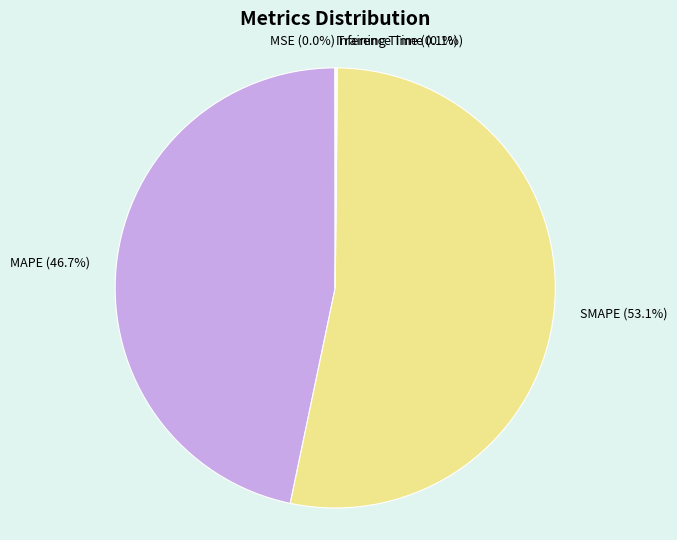

Which category has the biggest portion of the pie?

SMAPE